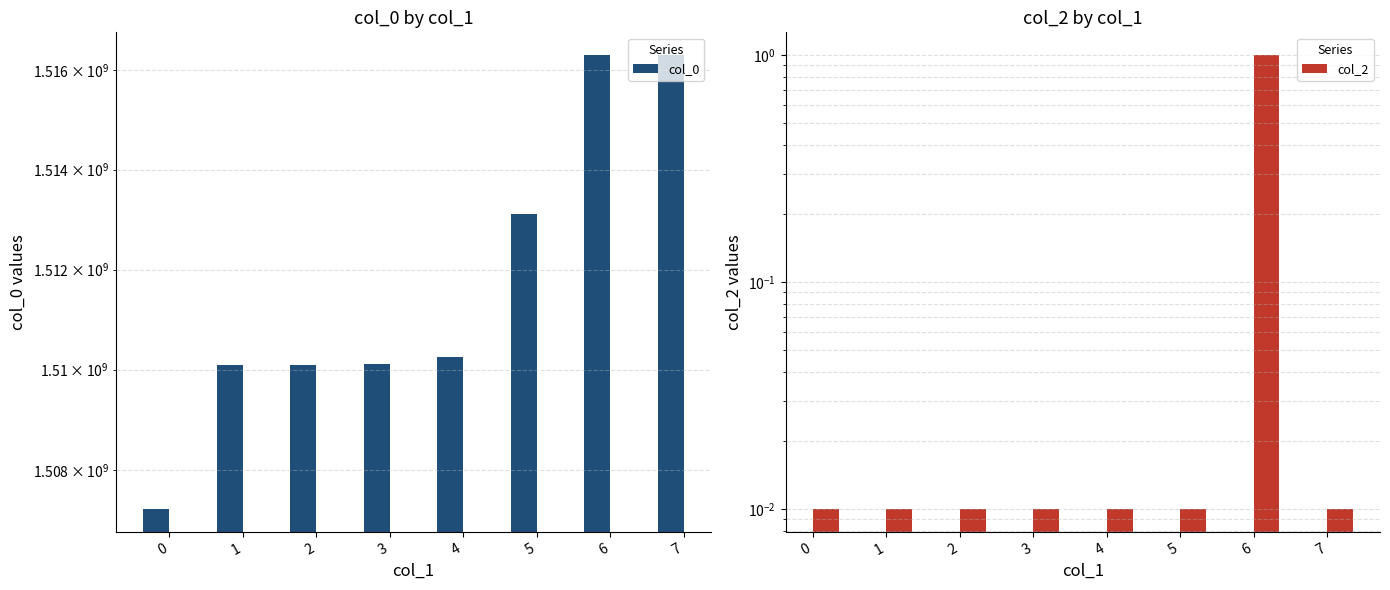

Which series has the widest spread of values?

col_0